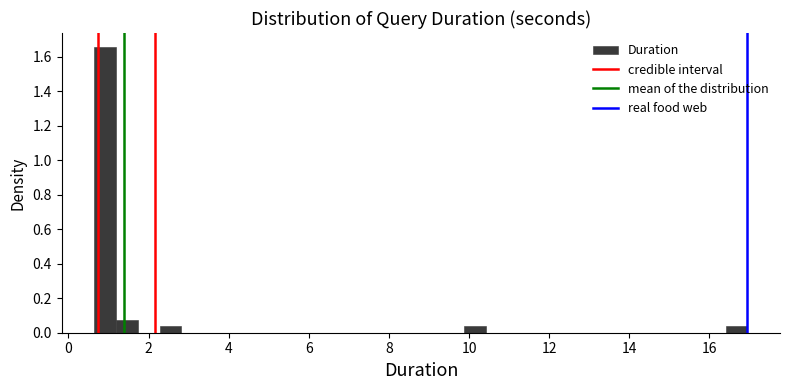

Read against the x-axis, roughly where is the centre of the tallest bar?

1.0